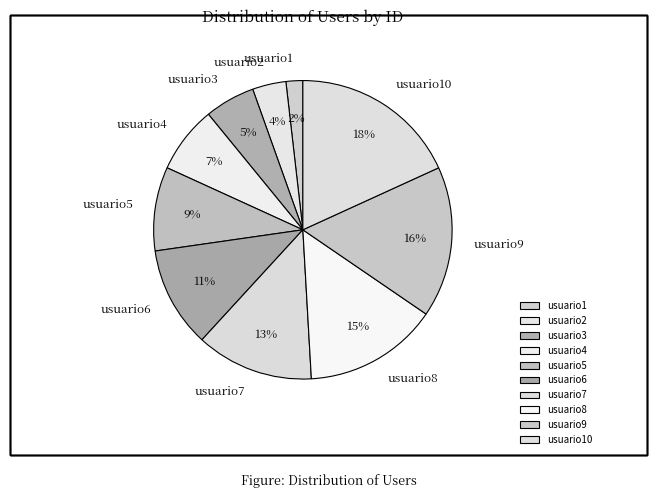

What is the largest slice in the pie chart?

usuario10